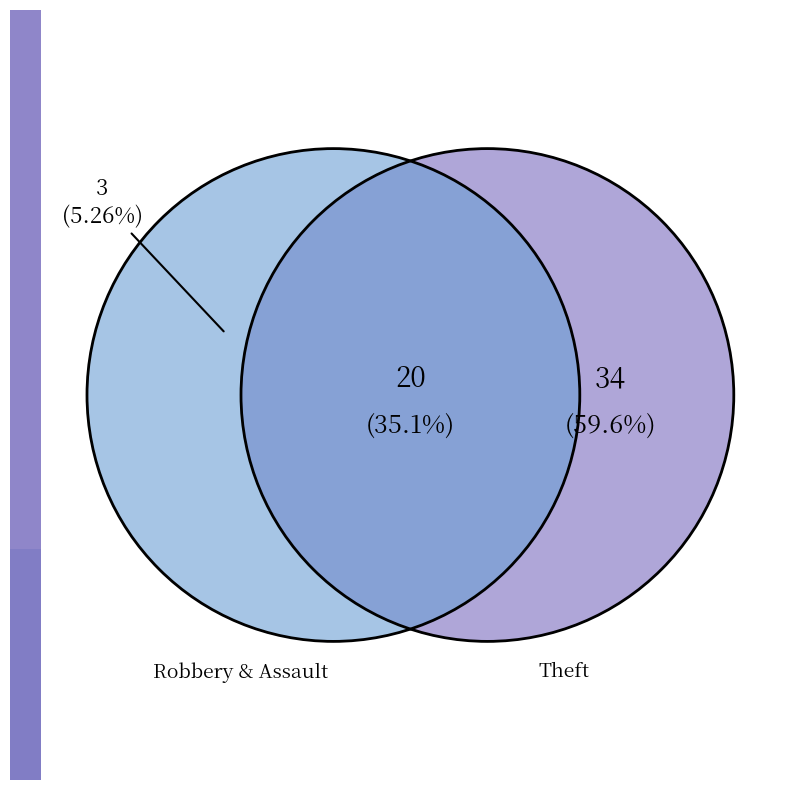

What percentage is the Theft slice, to the nearest percent?

60%